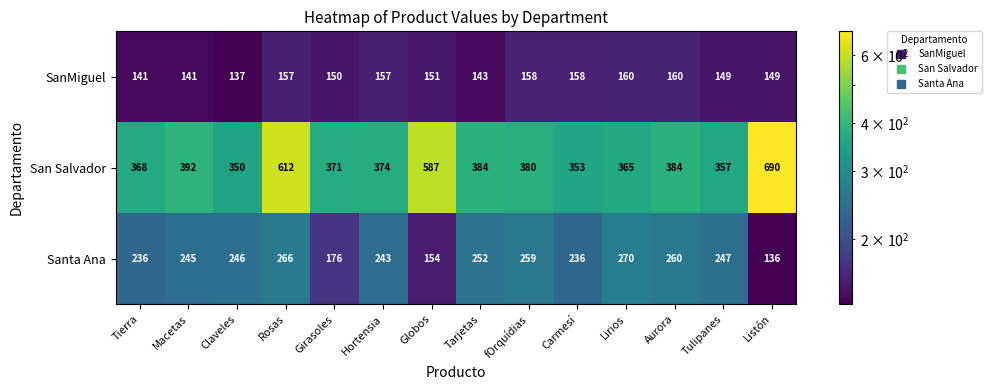

How many series are shown in this chart?

3